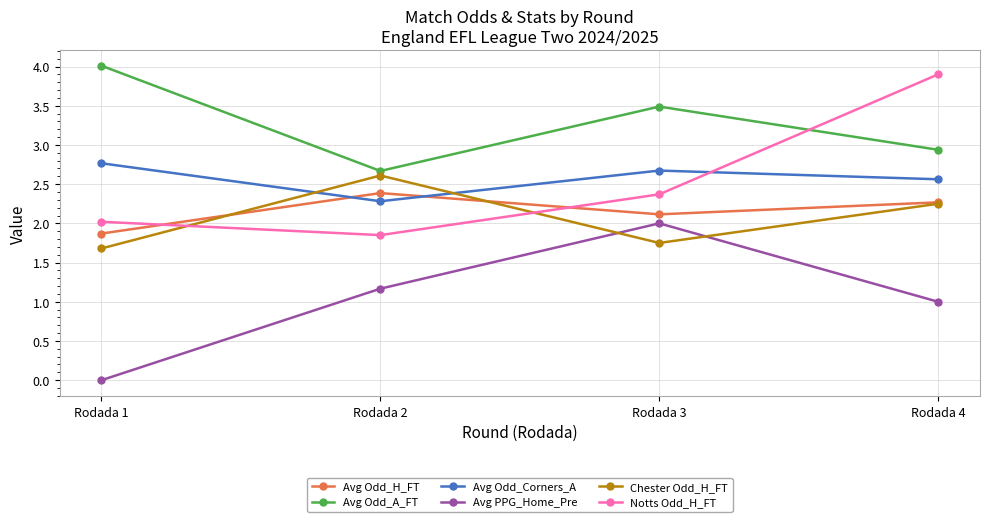

What is the difference between the maximum and minimum values in the Avg Odd_H_FT series?

0.5